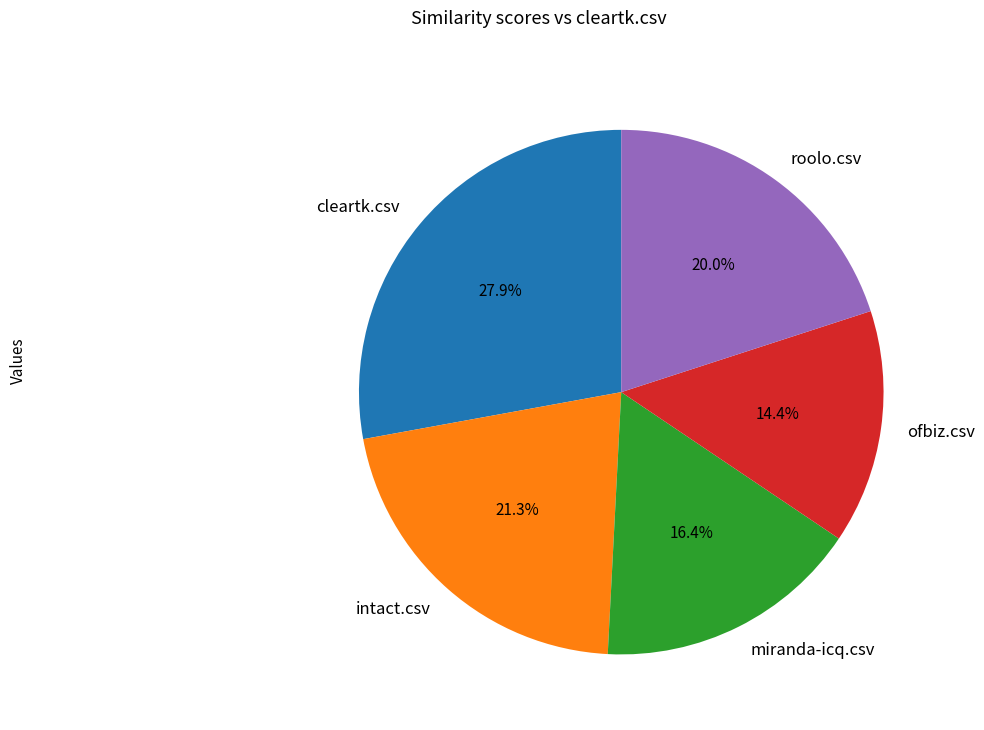

To the nearest percent, what is the difference between the ofbiz.csv and miranda-icq.csv slice percentages?

2%